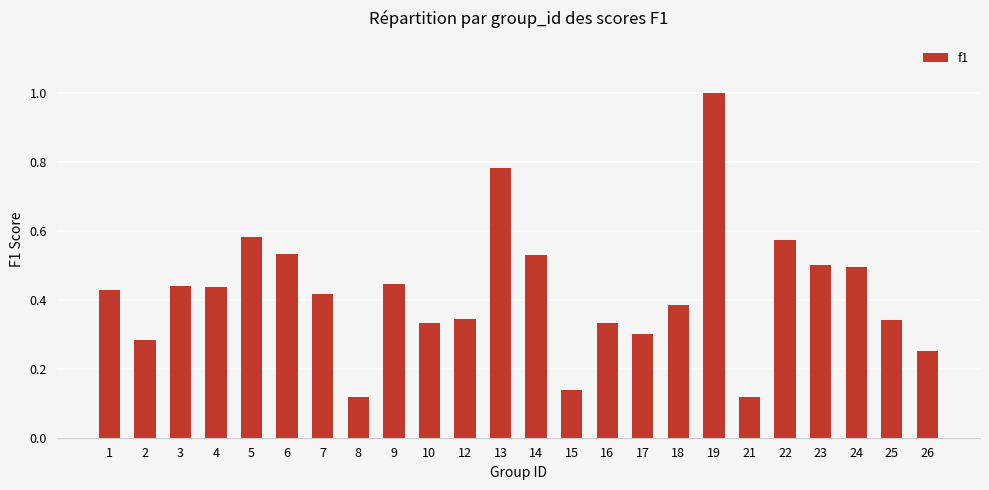

At which category does the chart reach its peak across all series?

19